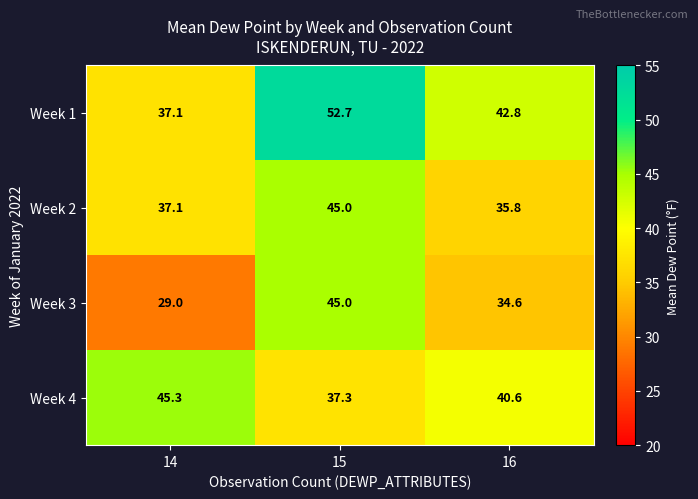

Is it true that Week 4 equals 63.4 at 16?

False